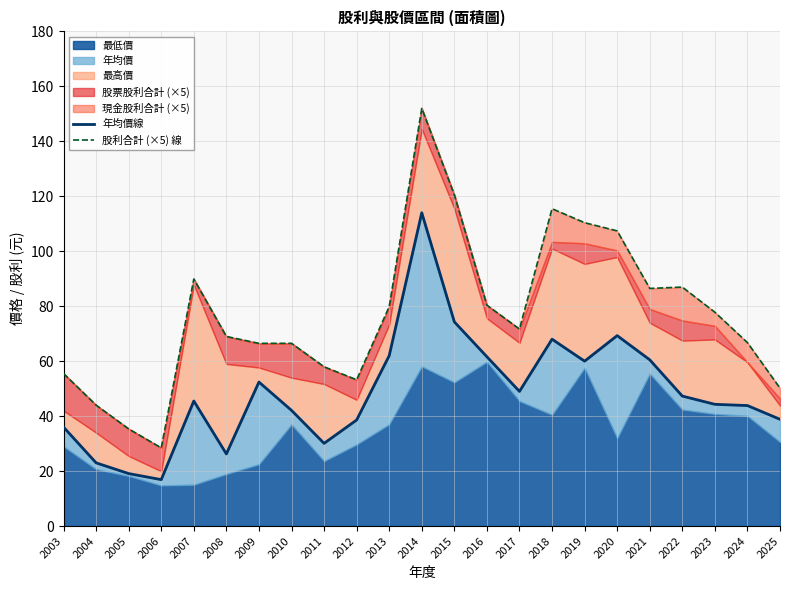

Rank the categories by 年均價線 value from highest to lowest.

2014, 2015, 2020, 2018, 2013, 2016, 2021, 2019, 2009, 2017, 2022, 2007, 2023, 2024, 2010, 2025, 2012, 2003, 2011, 2008, 2004, 2005, 2006